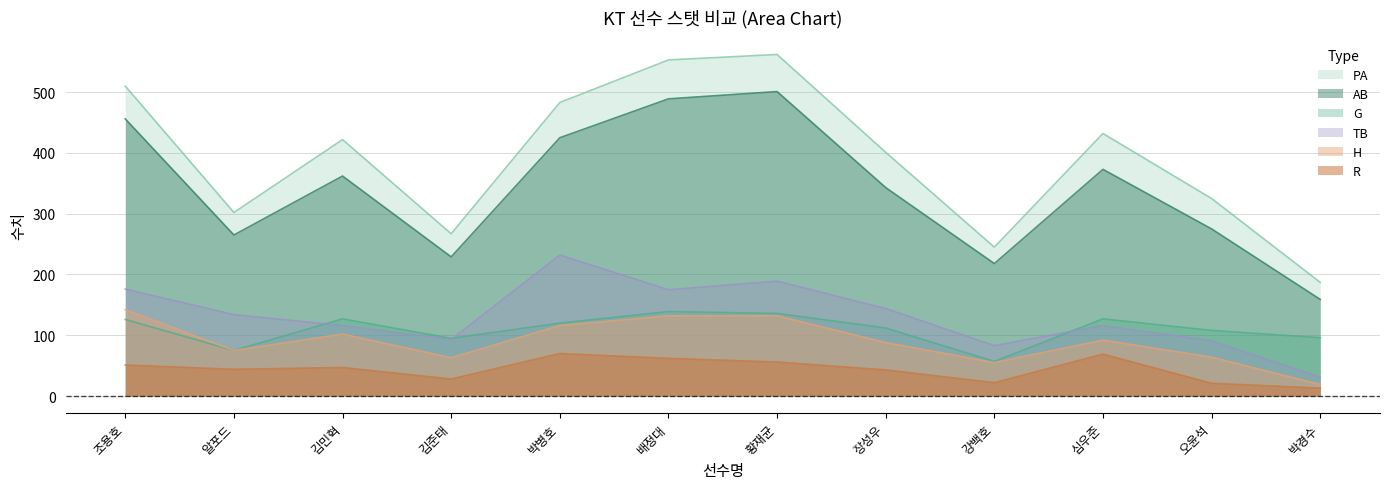

What is the total value across all series at 박경수?

505